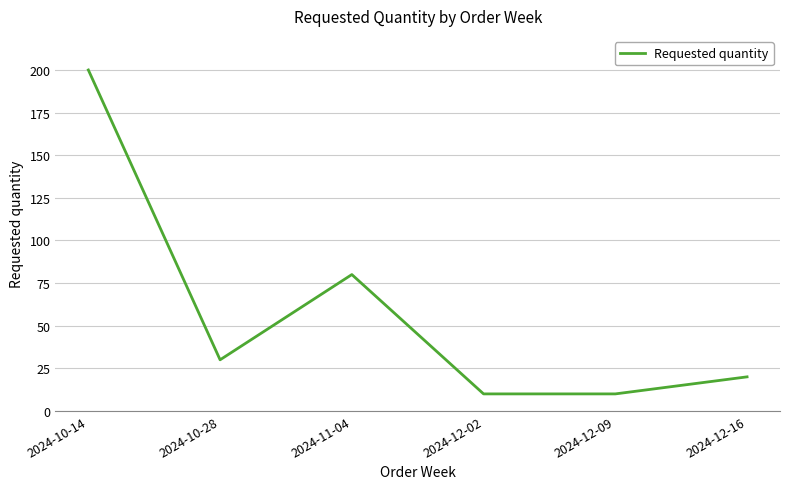

Where is the data nearest to the value 105?

2024-11-04